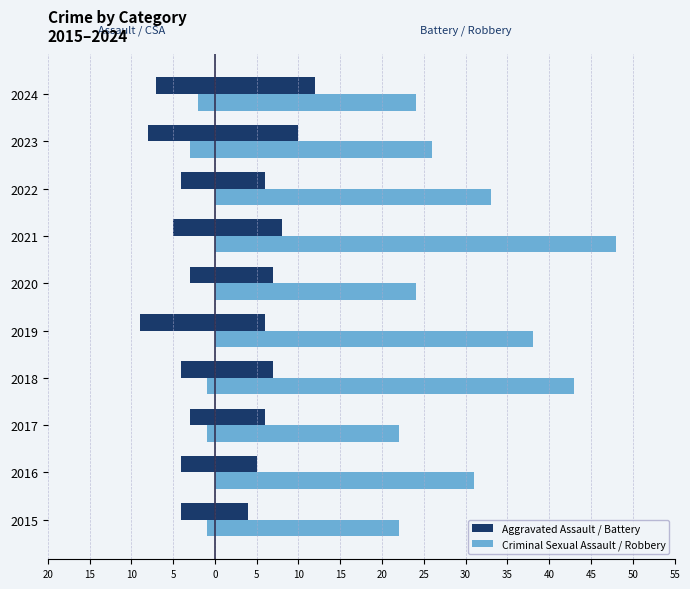

How many groups of bars are there?

10